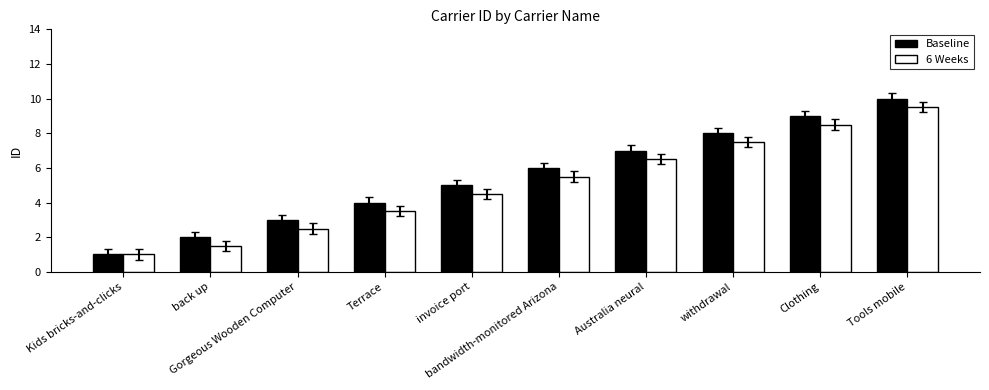

What is the sum of all 6 Weeks values?

50.5